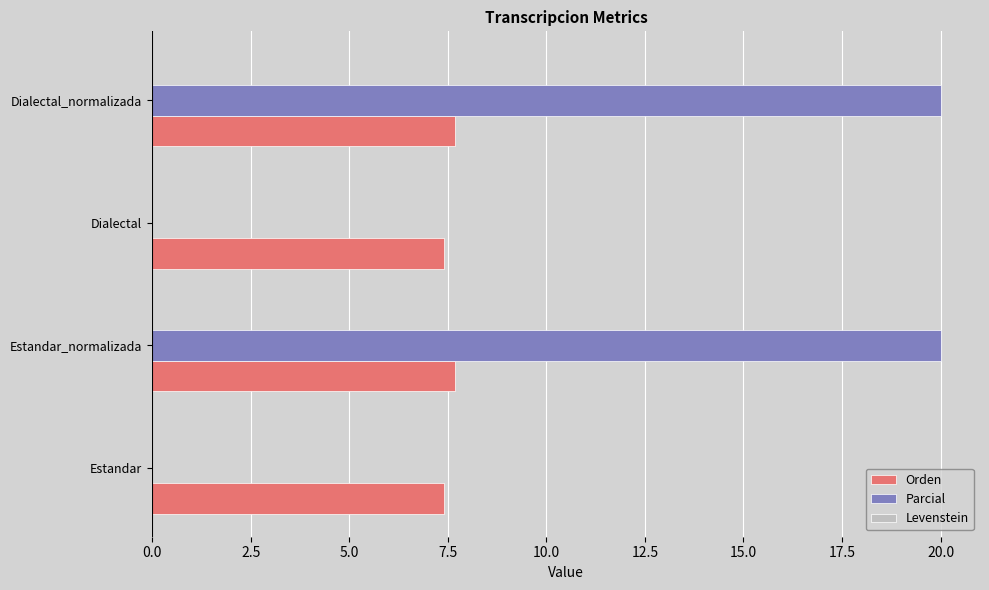

Is it true that Parcial equals 20.0 at Dialectal_normalizada?

True